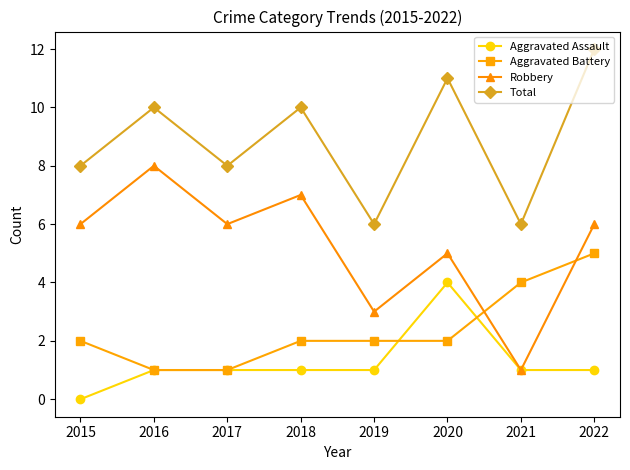

True or false: Aggravated Battery has a value of 1 at 2020.

False